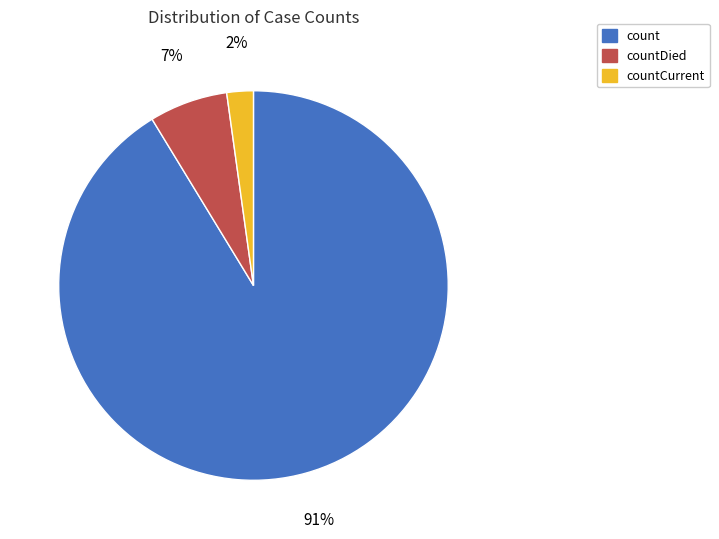

Count the number of slices in the pie.

3